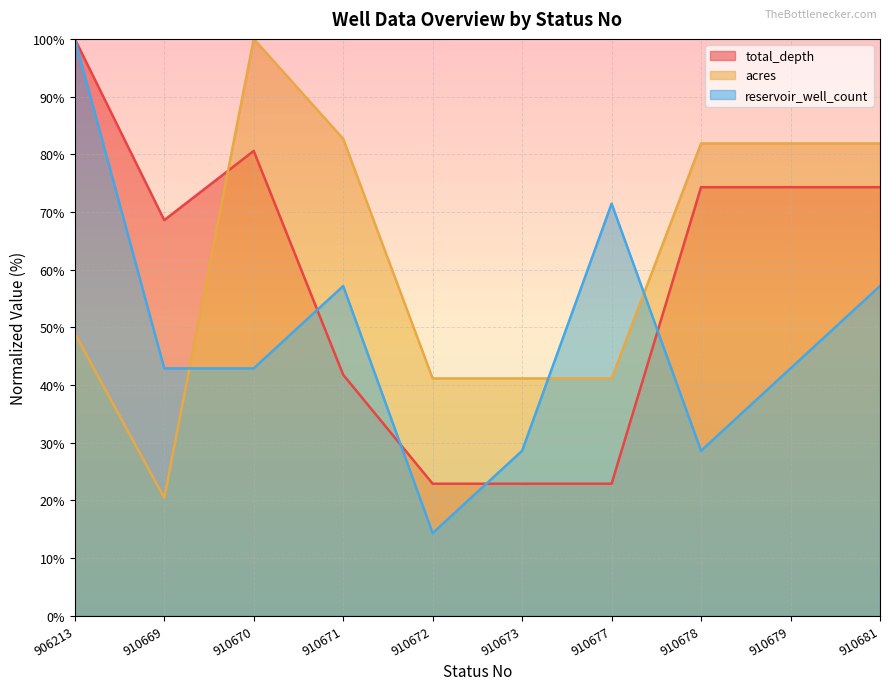

What is the highest value of the reservoir_well_count series?

100.0